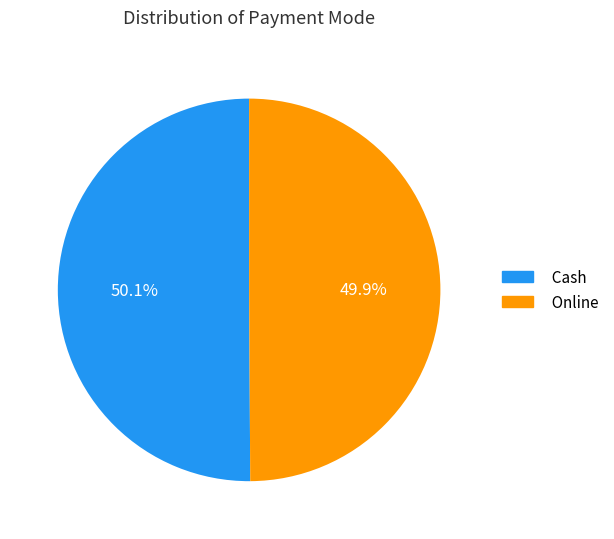

Count the number of slices in the pie.

2